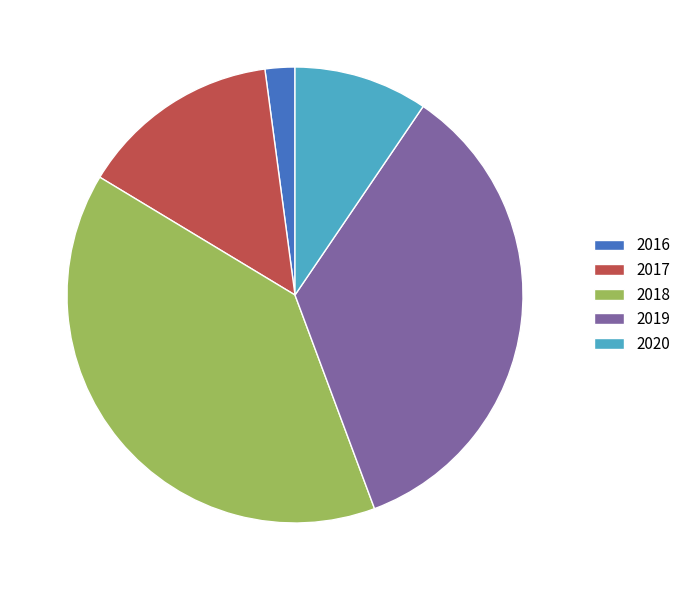

Is the sum of 2018 and 2017 greater than half?

Yes